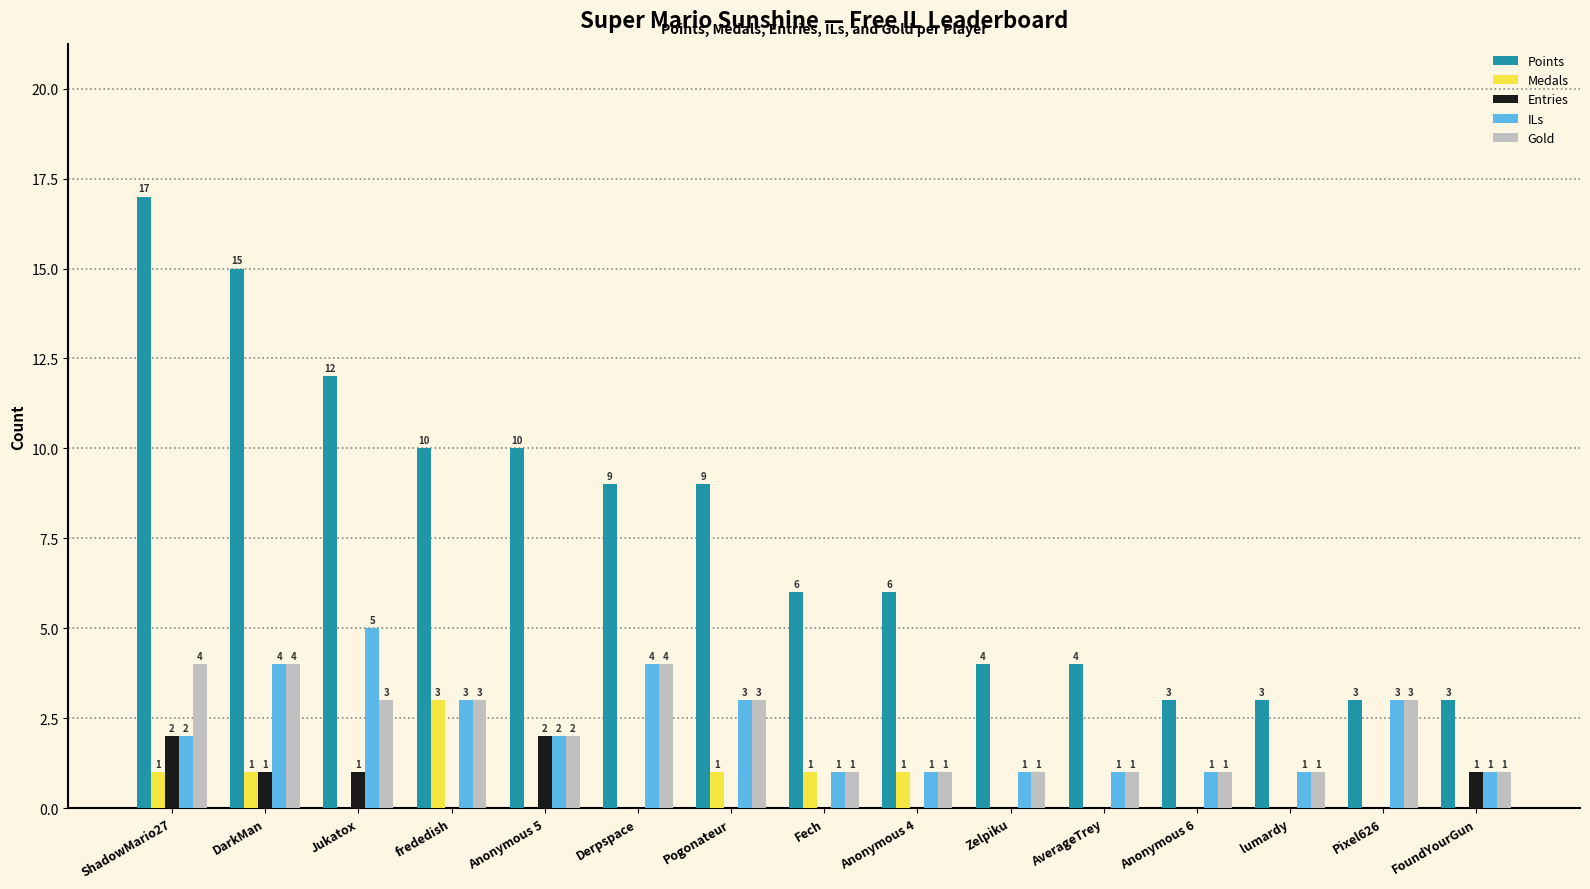

What is the sum of all Medals values?

8